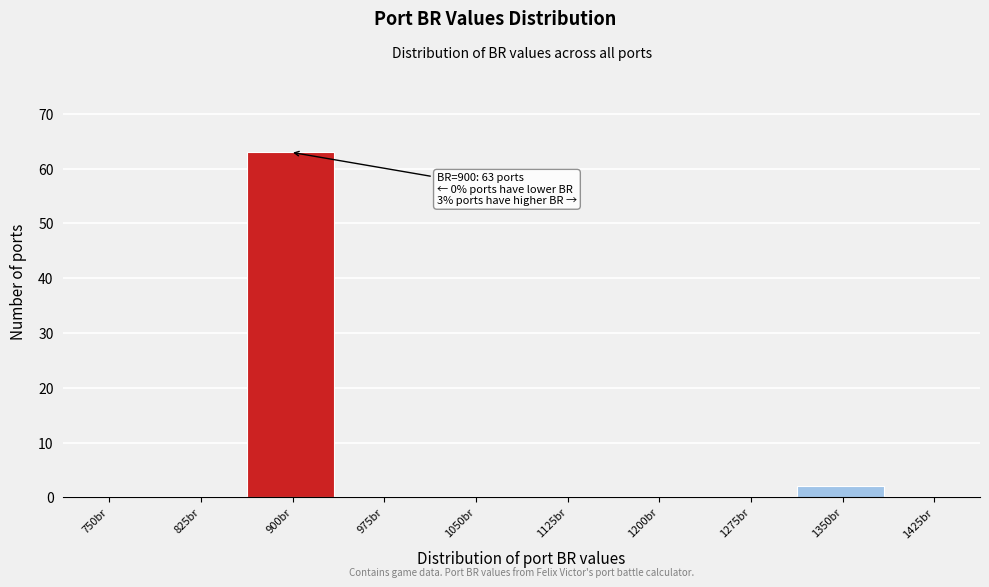

Reading left to right, what are all the values shown in this chart?

750br=0	825br=0	900br=63	975br=0	1050br=0	1125br=0	1200br=0	1275br=0	1350br=2	1425br=0